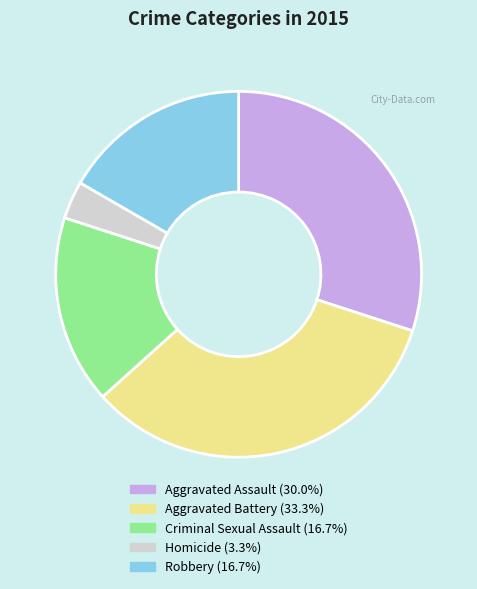

How many segments does this pie chart have?

5